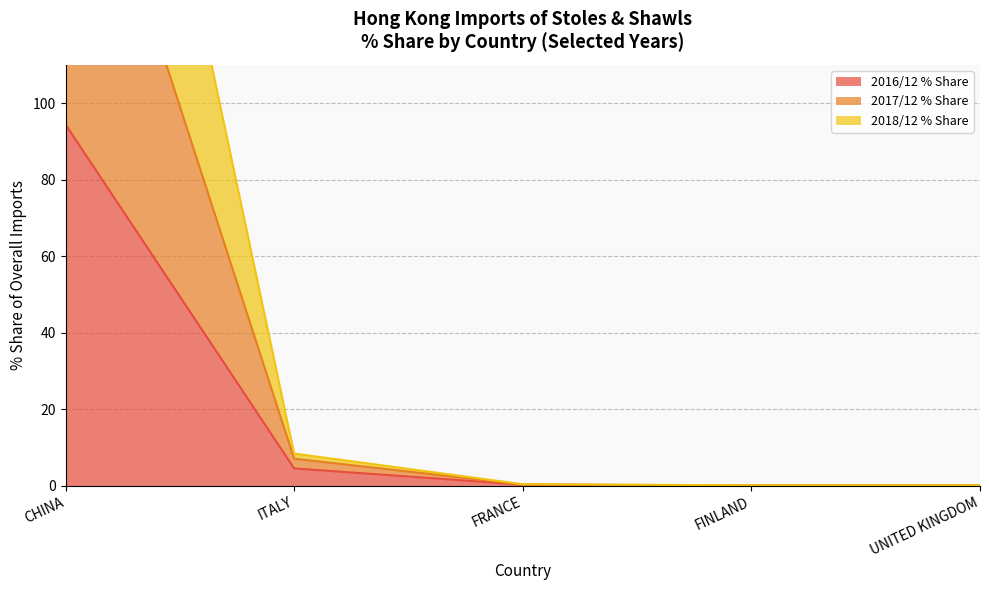

What is the greatest value displayed?

289.8